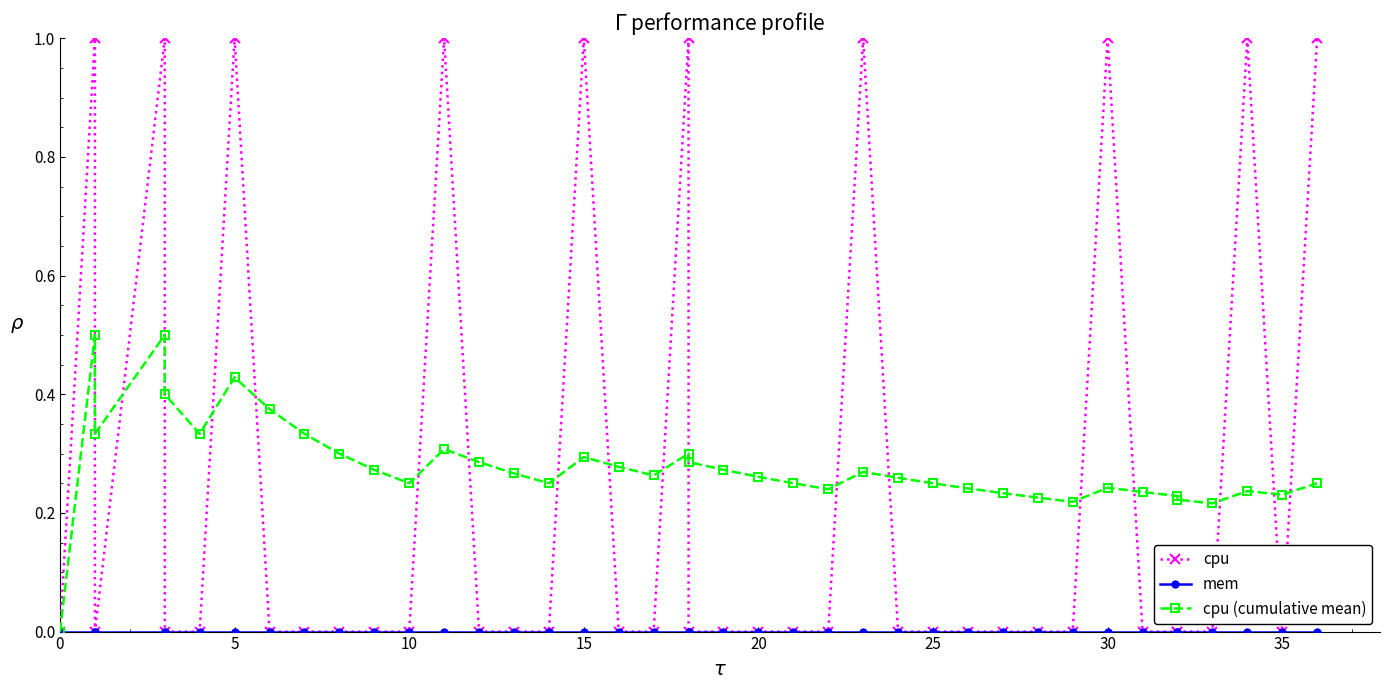

What are all the series names shown in the legend?

cpu, mem, cpu (cumulative mean)